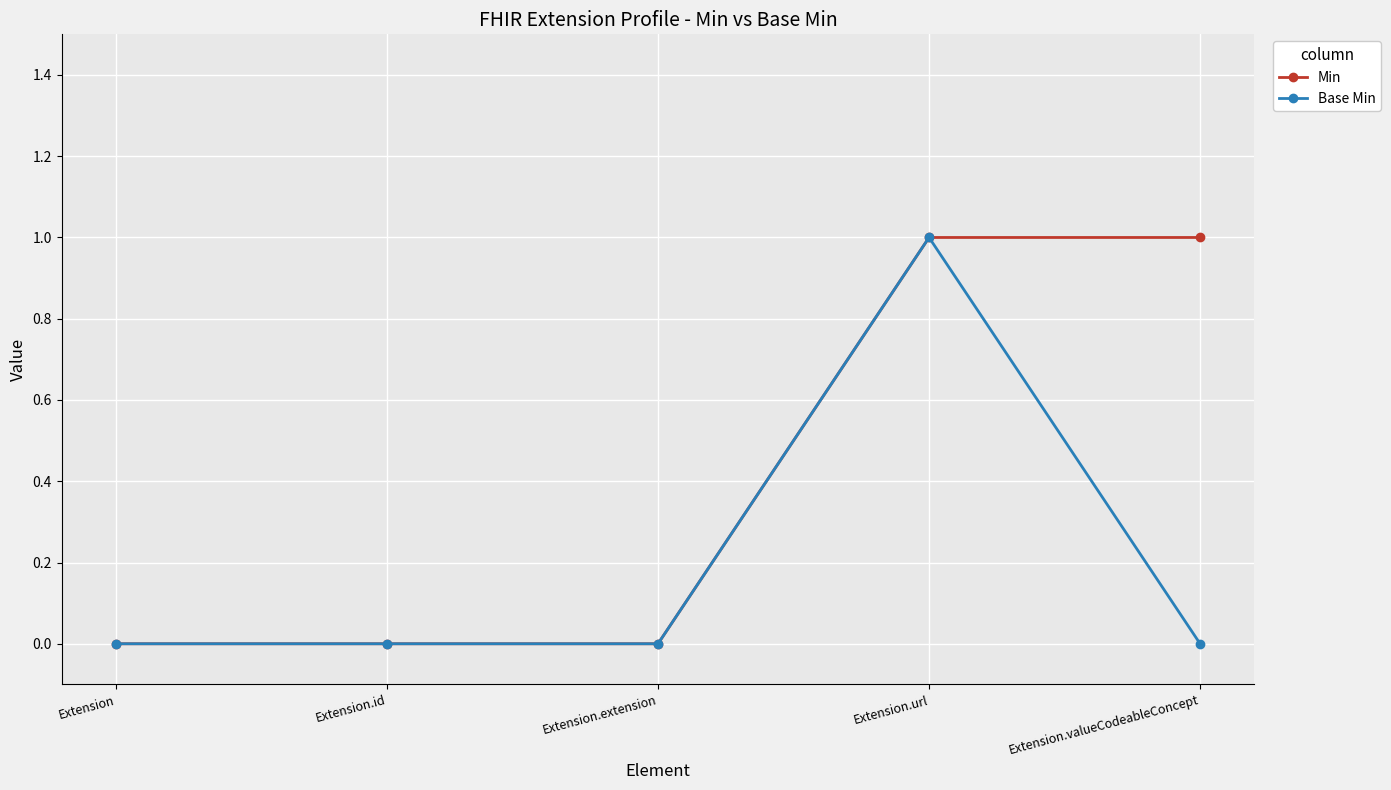

At which category is the sum across all series the highest?

Extension.url